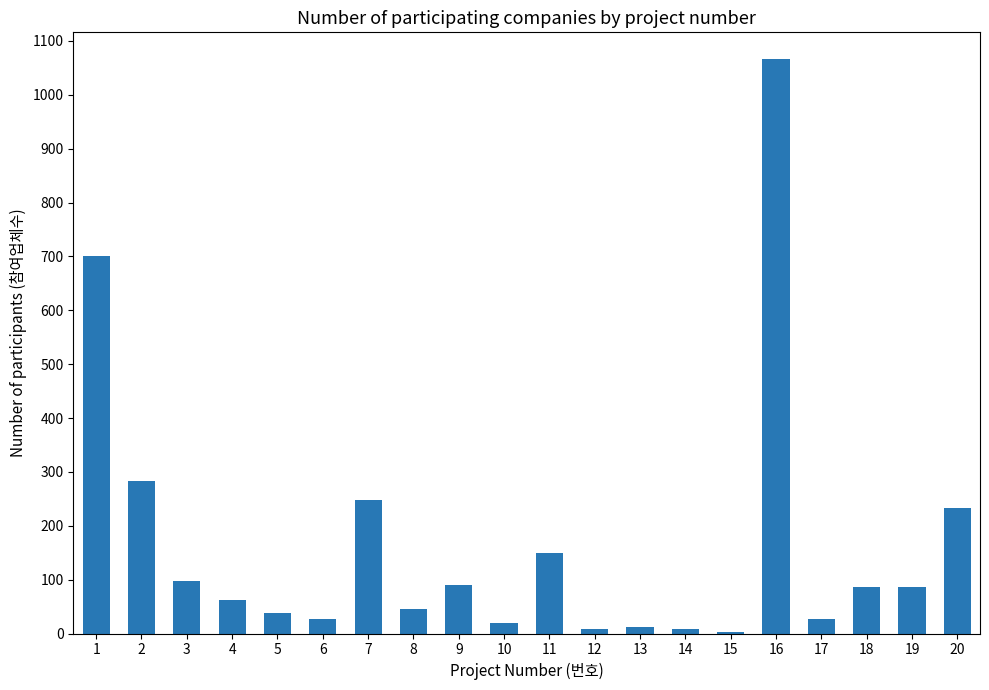

What is the change in value from 1 to 10?

-682